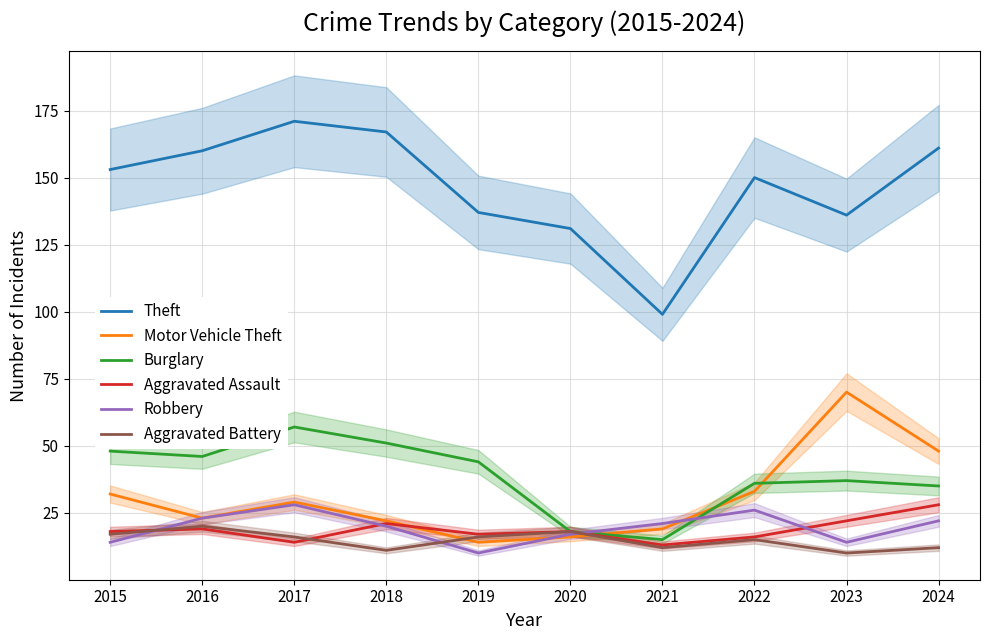

At which category does Robbery reach its first local valley?

2019